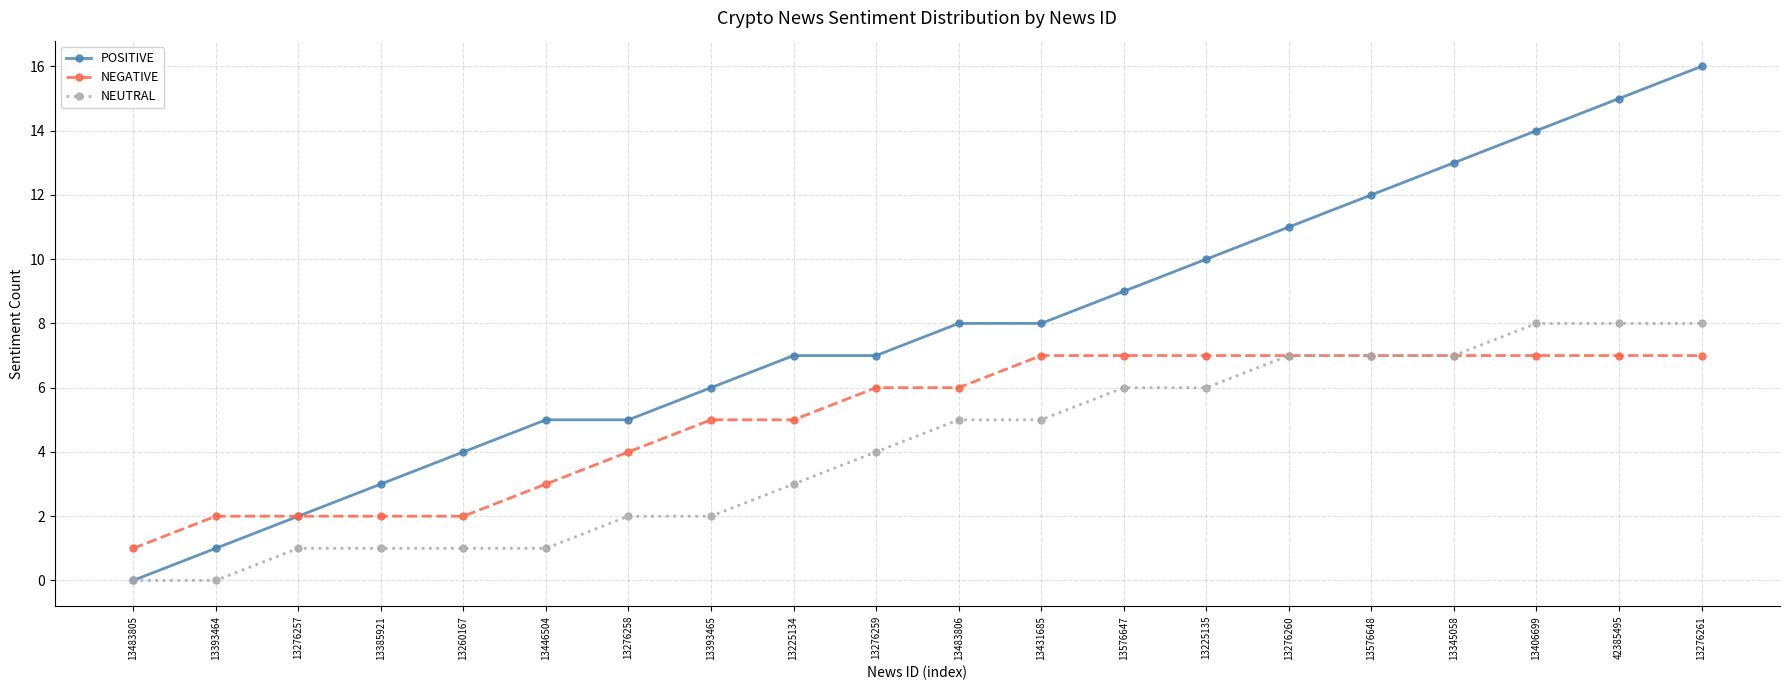

What is the total value across all series at 13276259?

17